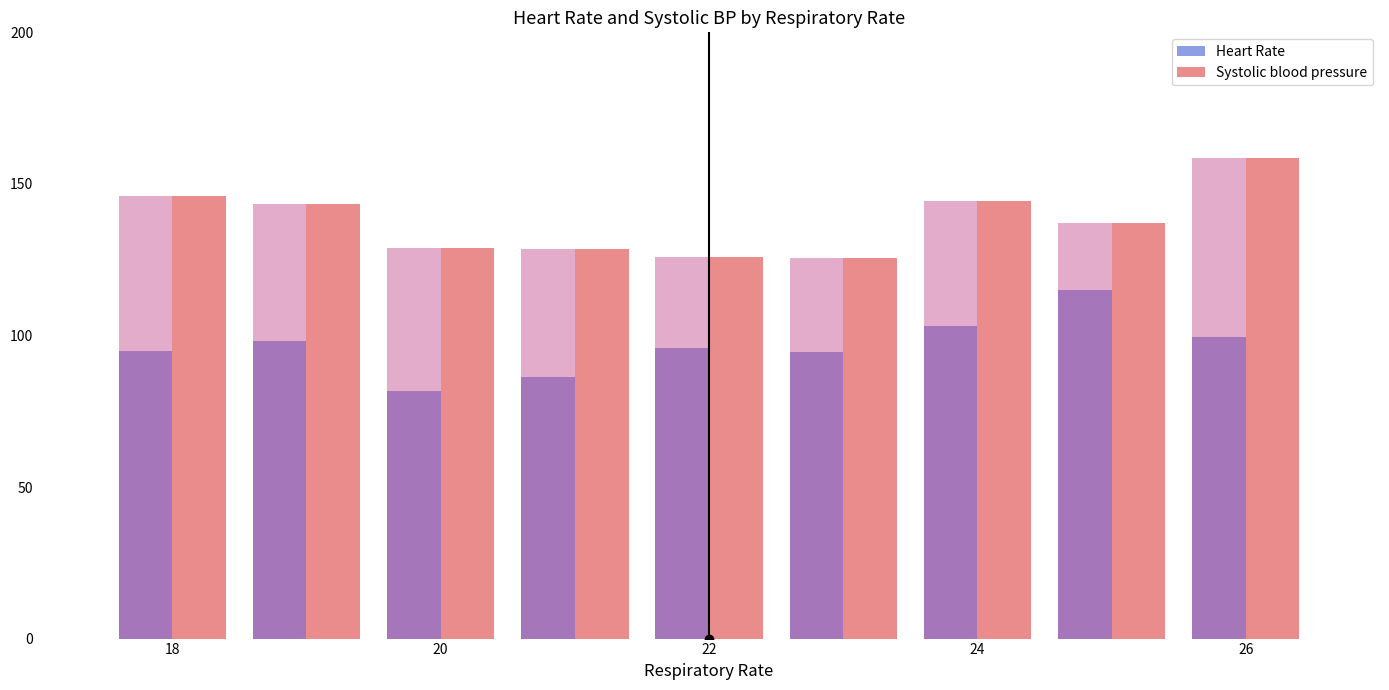

What is the highest value of the Systolic blood pressure series?

158.7